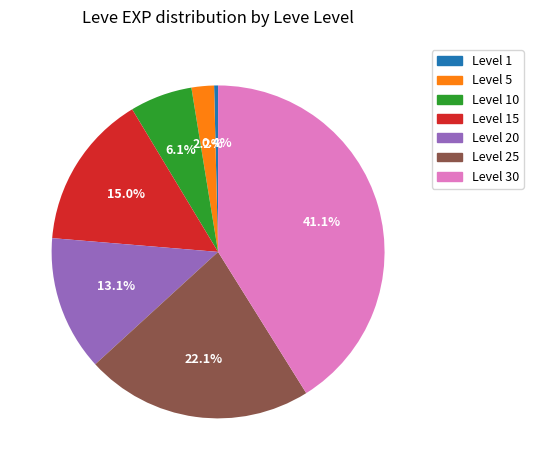

How many segments does this pie chart have?

7